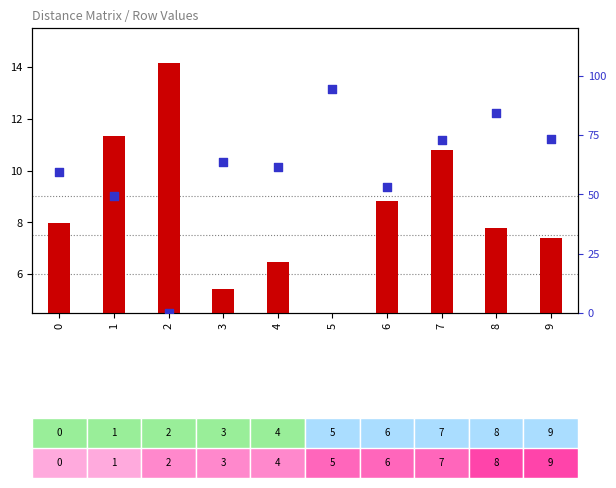

What is the total value across all series at 5?

94.3